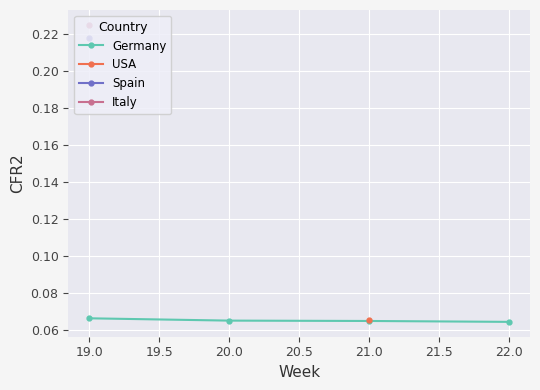

The value of Germany at 22.0 is 0.0. True or false?

False